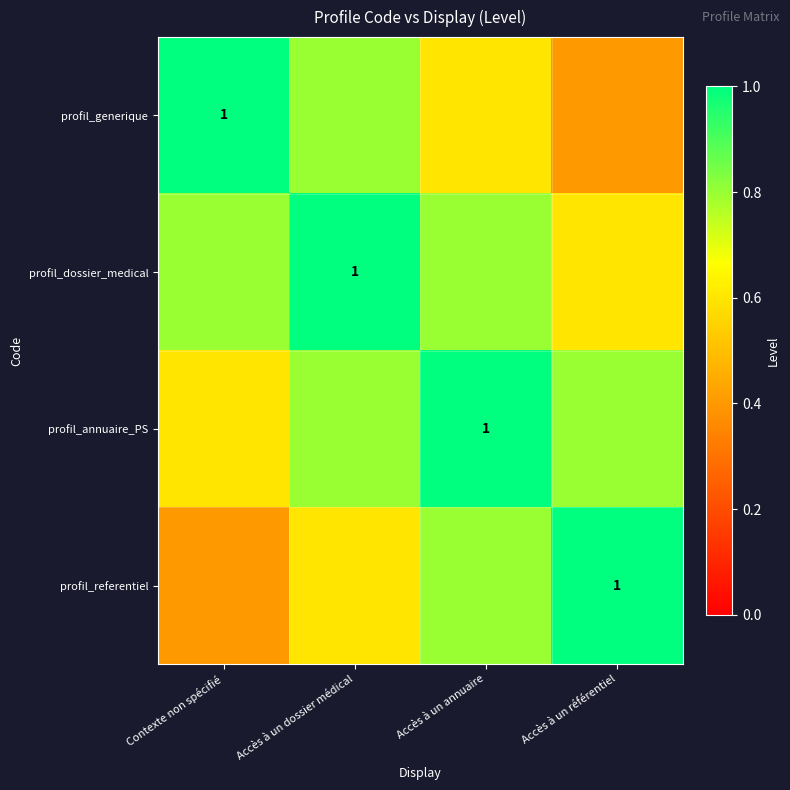

Which series has the largest total across all categories?

profil_dossier_medical